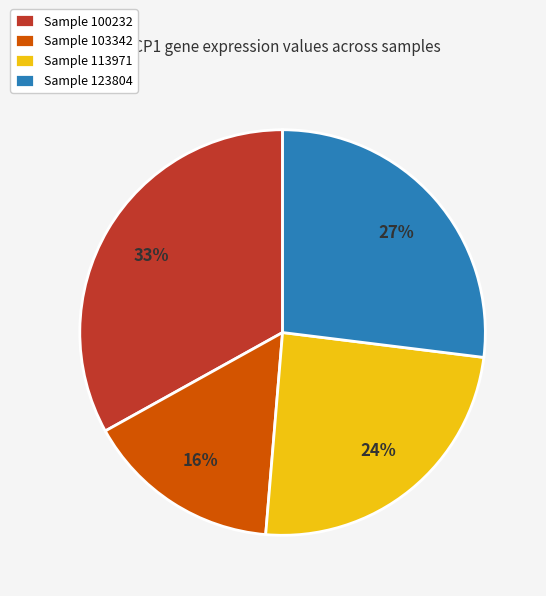

Which category has the biggest portion of the pie?

Sample 100232